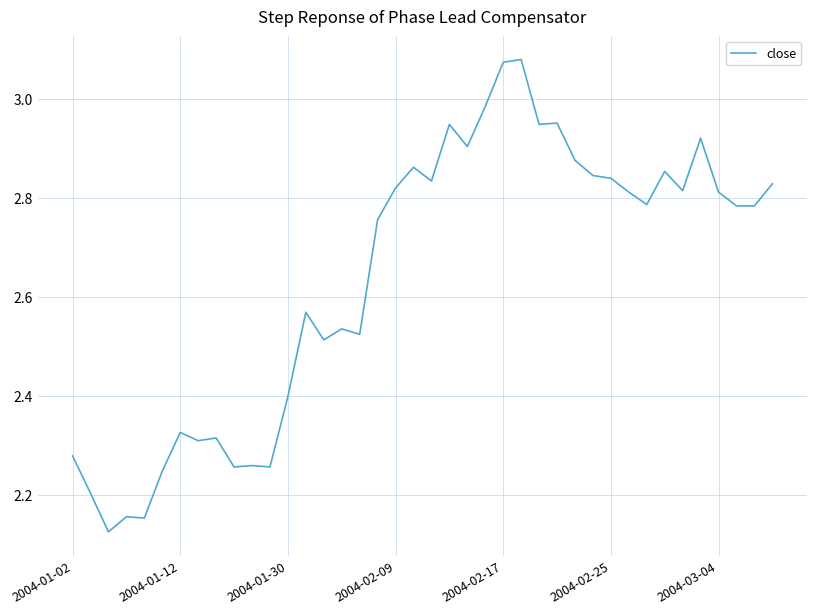

What is the difference between the maximum and minimum values?

1.0